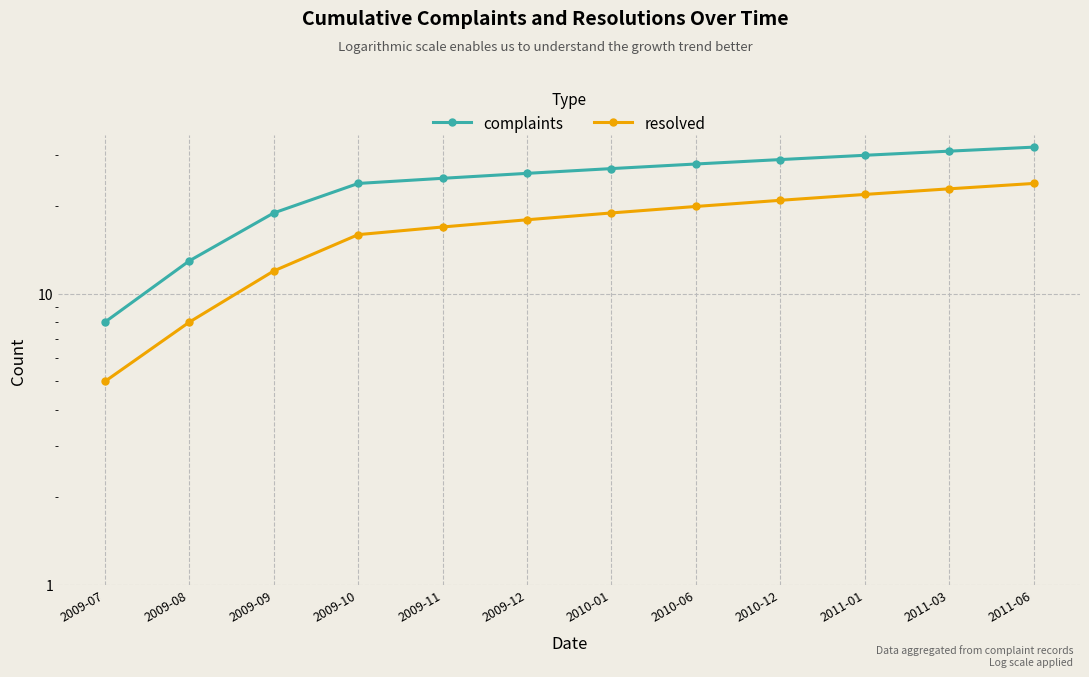

Which category has the highest value in the resolved series?

2011-06